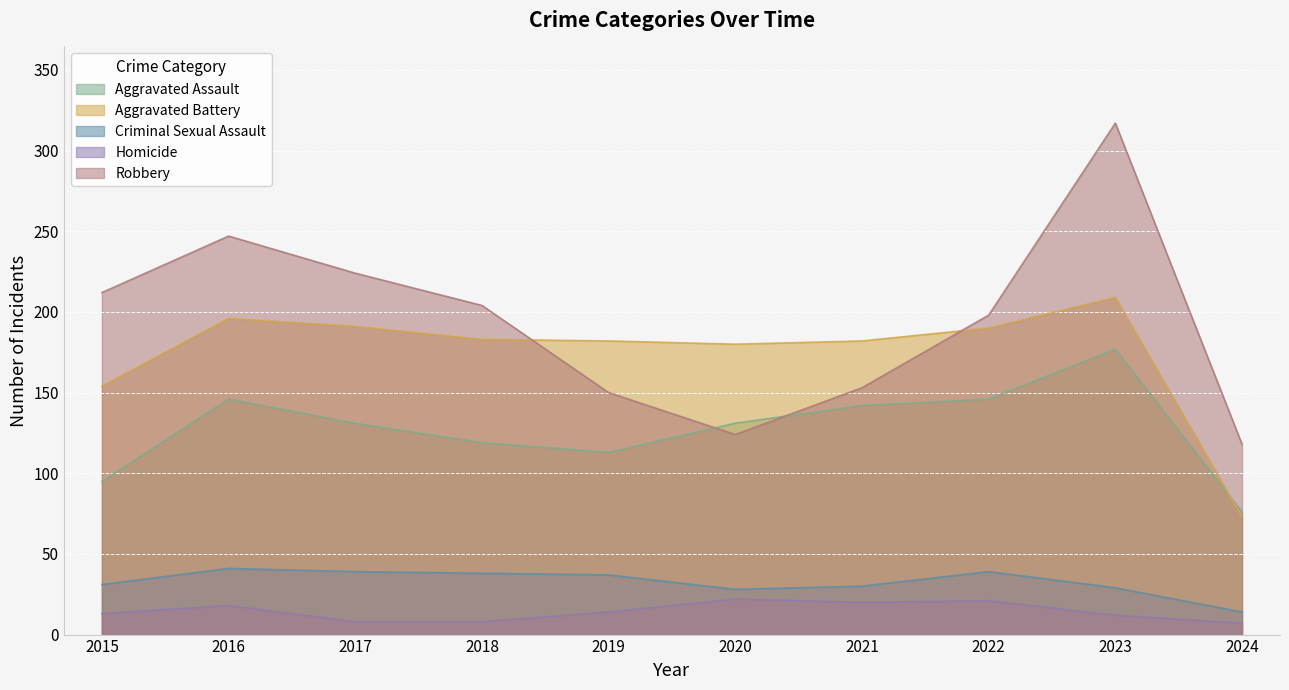

True or false: Homicide and Aggravated Battery cross at least once.

False